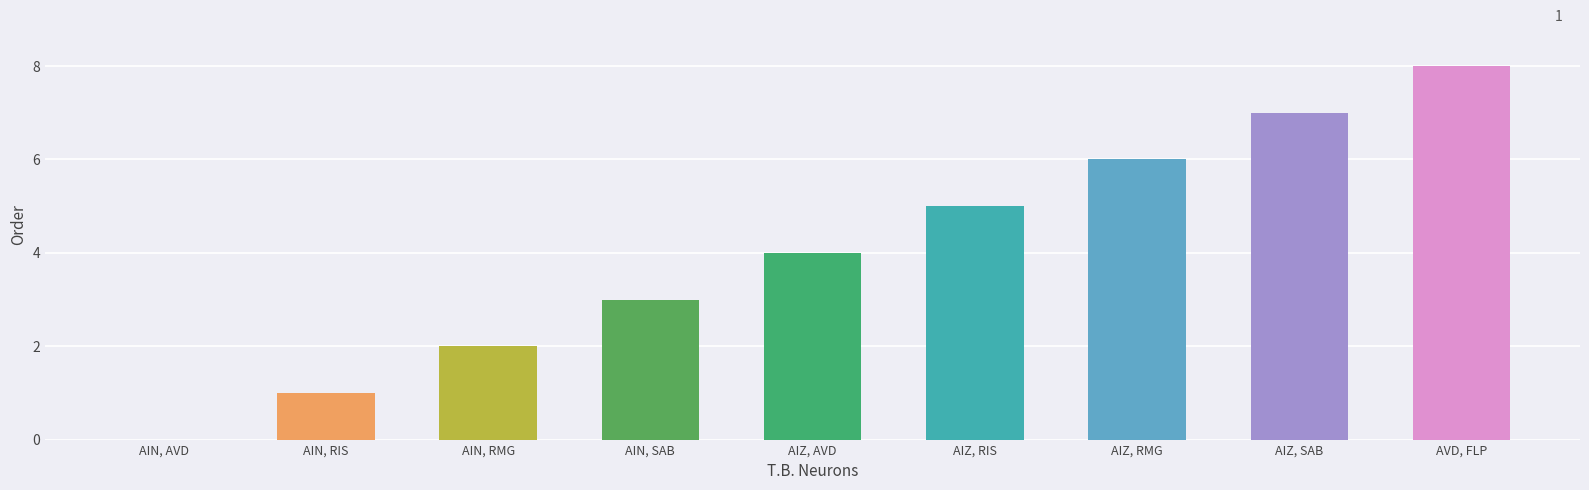

Reading left to right, extract all data points from this chart.

AIN, AVD=0	AIN, RIS=1	AIN, RMG=2	AIN, SAB=3	AIZ, AVD=4	AIZ, RIS=5	AIZ, RMG=6	AIZ, SAB=7	AVD, FLP=8